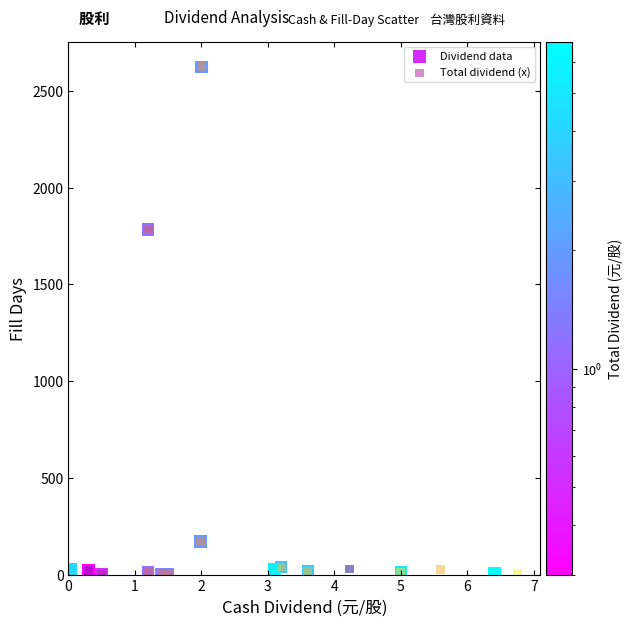

What are all the series names shown in the legend?

Dividend data, Total dividend (x)